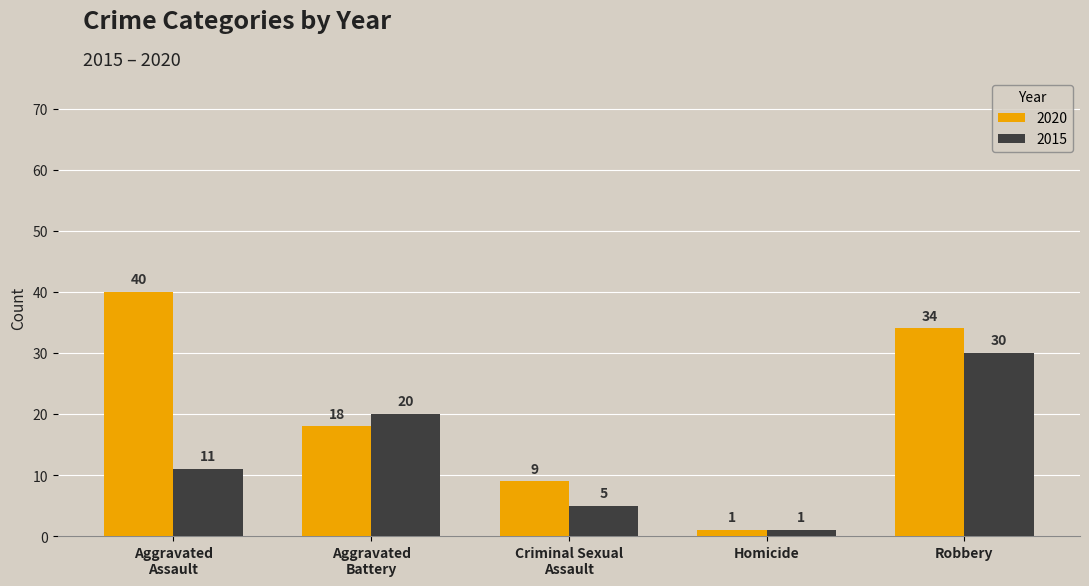

What are all the series names shown in the legend?

2020, 2015